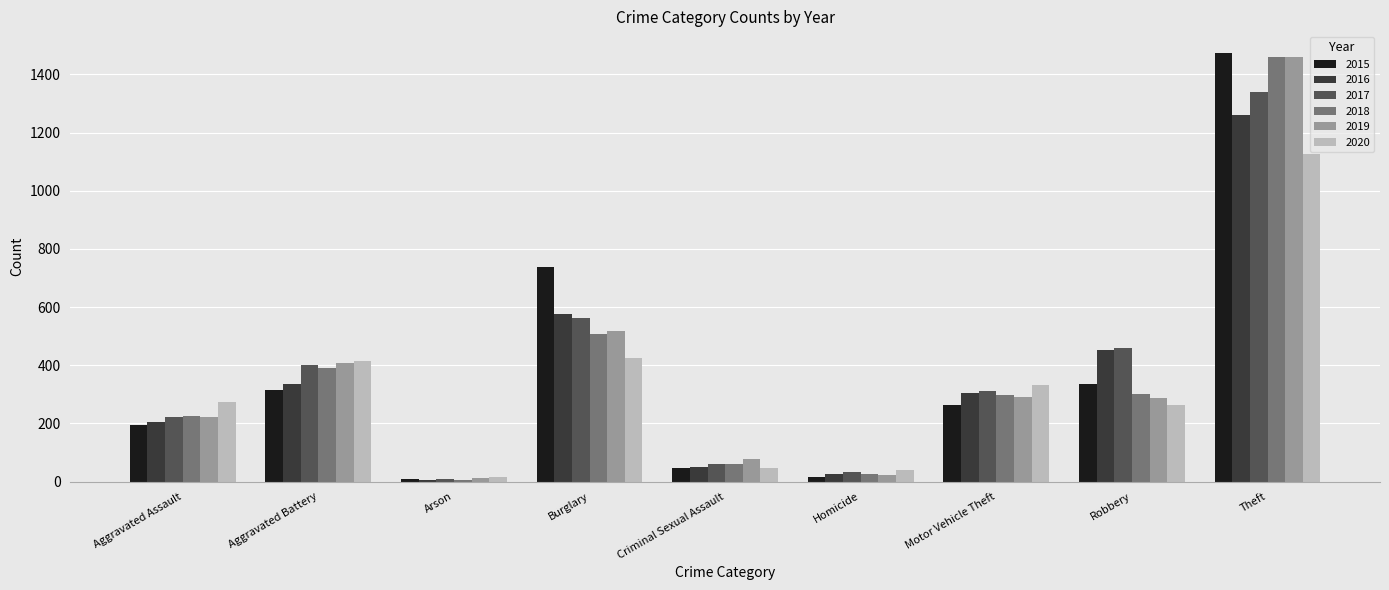

Which series has the largest range (max minus min)?

2015